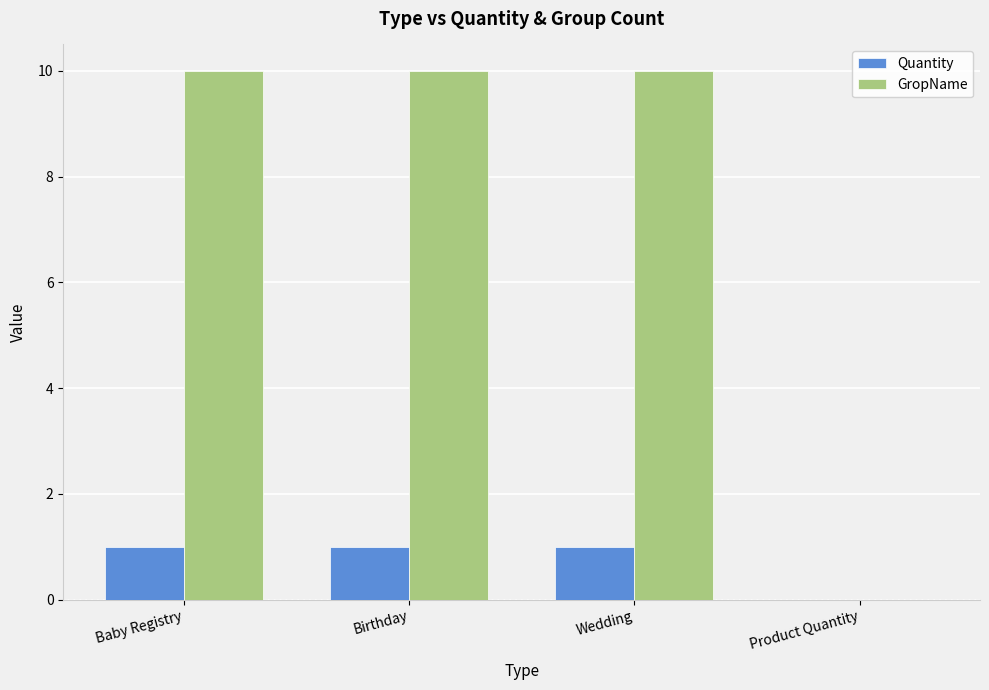

What are all the series names shown in the legend?

Quantity, GropName